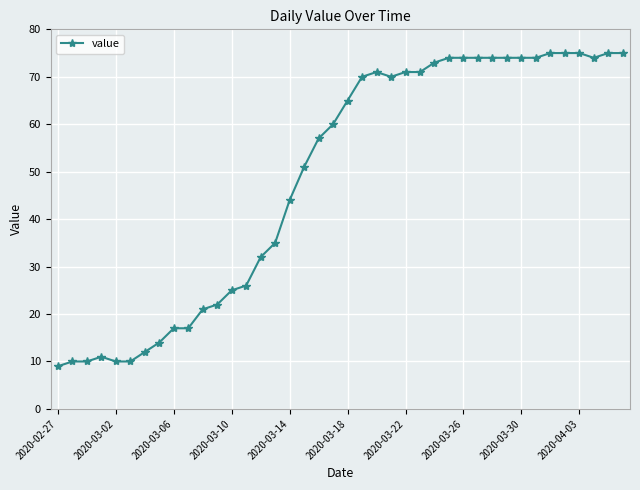

What is the sum of all values?

1951